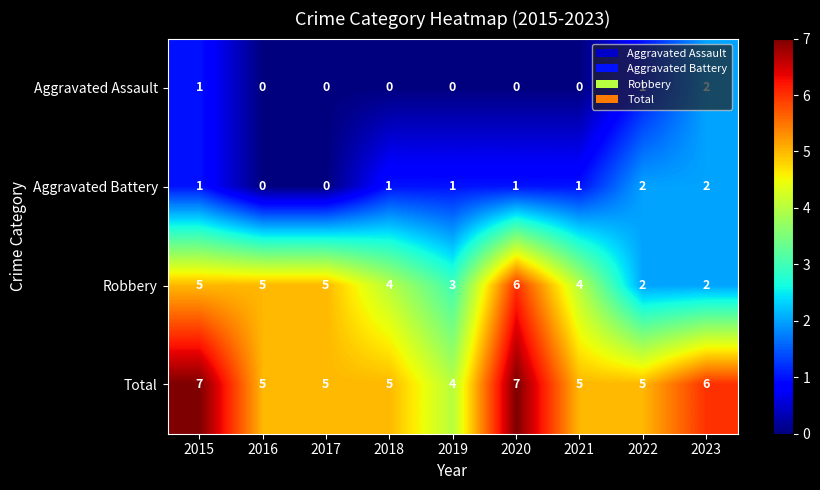

Rank the series at 2019 from highest to lowest value.

Total, Robbery, Aggravated Battery, Aggravated Assault